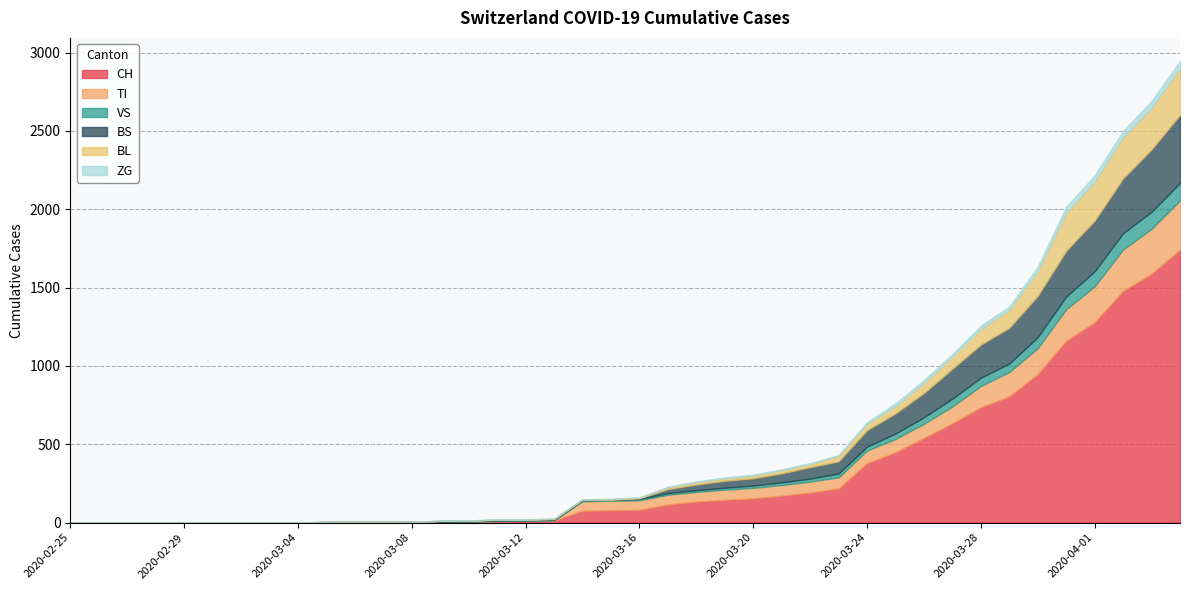

What is the maximum value shown in the chart?

1742